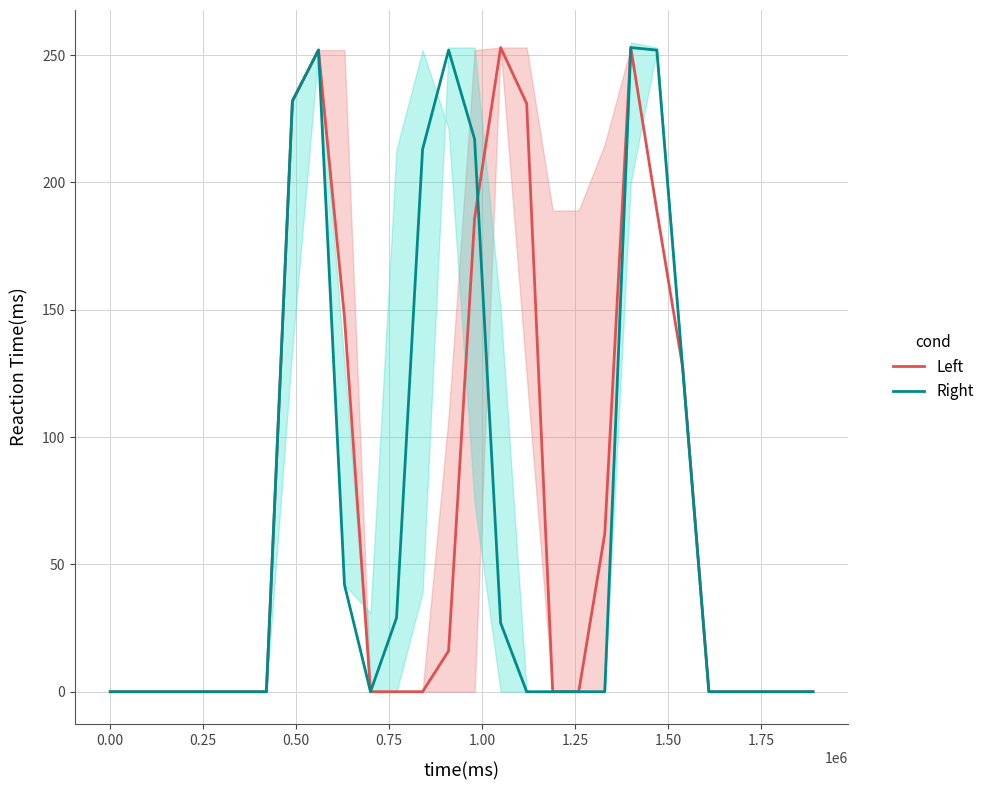

What is the highest value of the Left series?

253